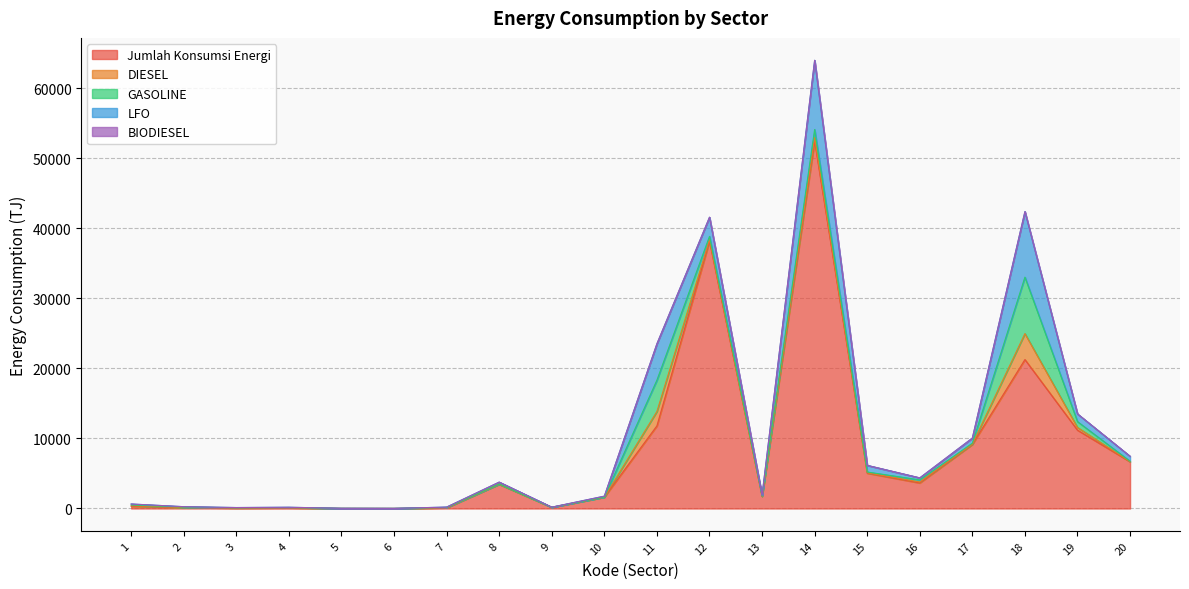

True or false: Jumlah Konsumsi Energi and GASOLINE intersect in this chart.

False